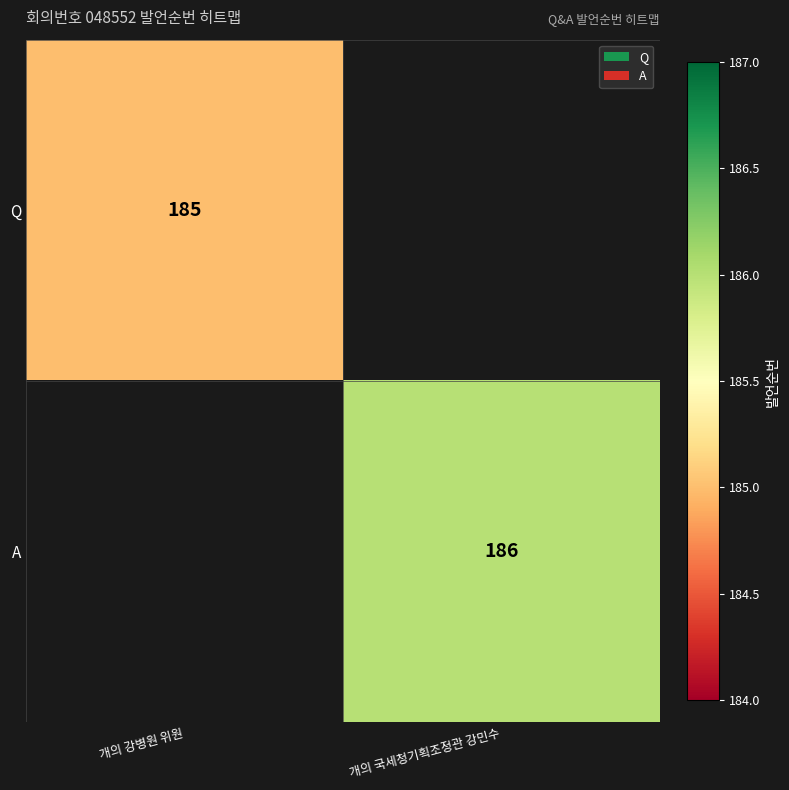

Count the number of data series in this chart.

2